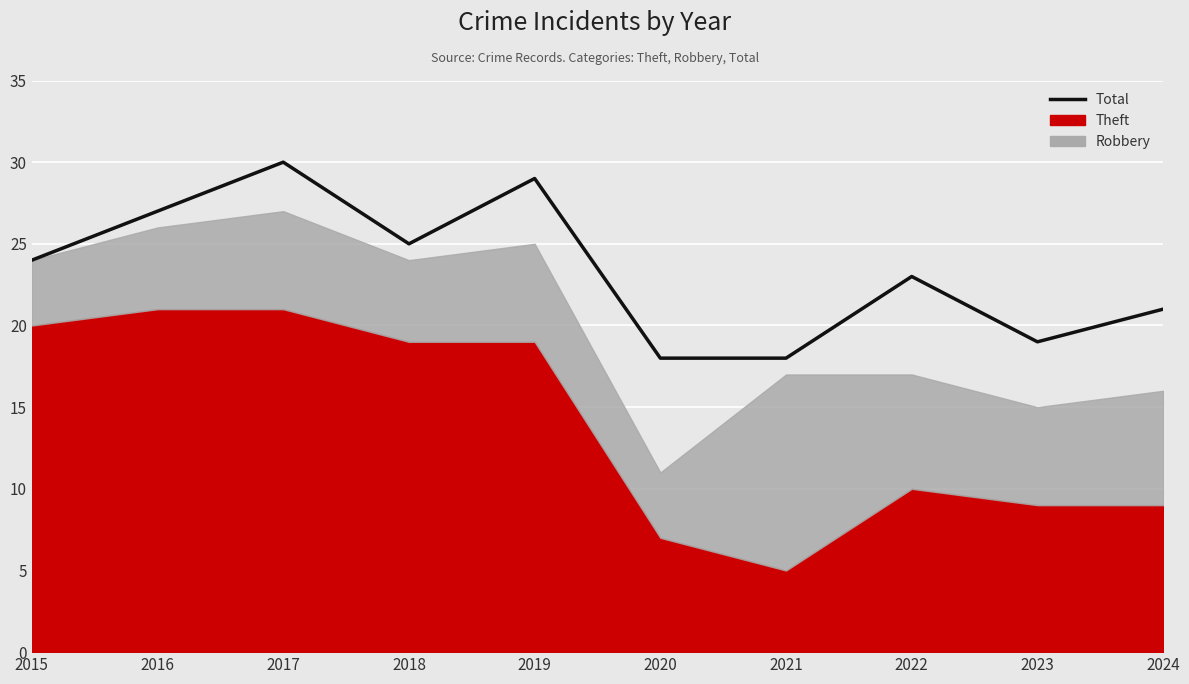

Which label corresponds to the smallest value in the chart?

2020